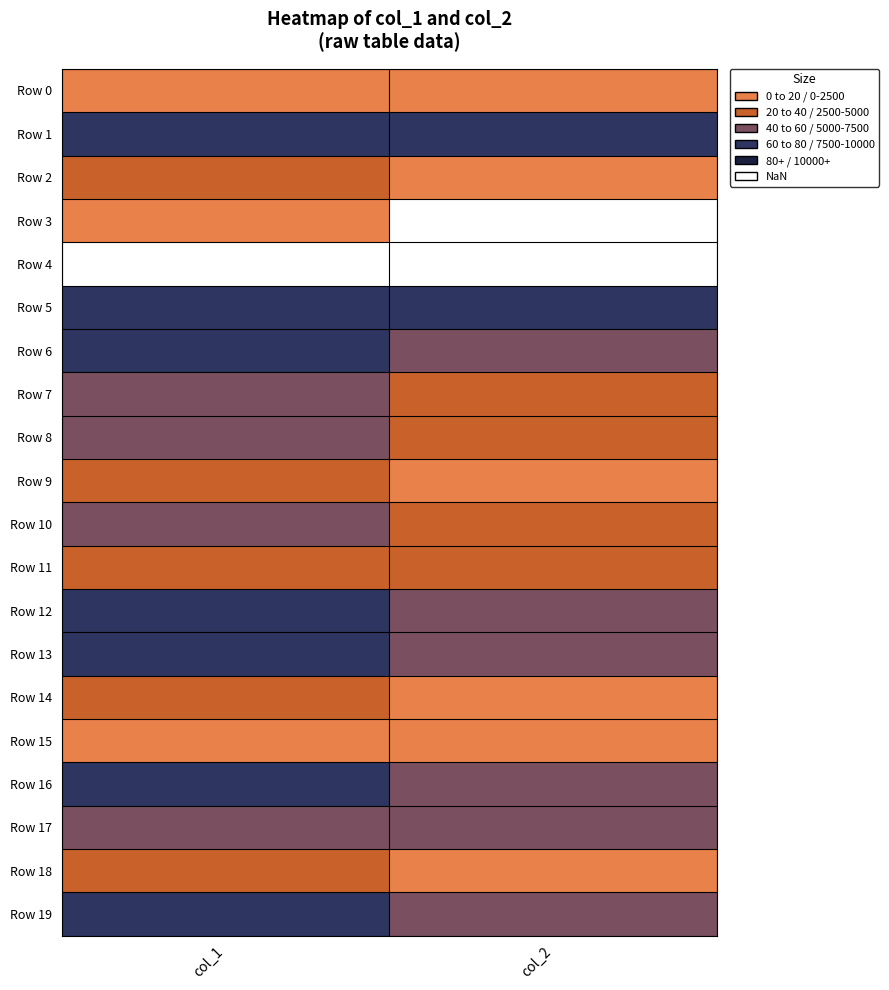

Reading right to left, transcribe all the data shown in this chart.

Row 0: col_2=1	col_1=1
Row 1: col_2=4	col_1=4
Row 2: col_2=1	col_1=2
Row 3: col_2=0	col_1=1
Row 4: col_2=0	col_1=0
Row 5: col_2=4	col_1=4
Row 6: col_2=3	col_1=4
Row 7: col_2=2	col_1=3
Row 8: col_2=2	col_1=3
Row 9: col_2=1	col_1=2
Row 10: col_2=2	col_1=3
Row 11: col_2=2	col_1=2
Row 12: col_2=3	col_1=4
Row 13: col_2=3	col_1=4
Row 14: col_2=1	col_1=2
Row 15: col_2=1	col_1=1
Row 16: col_2=3	col_1=4
Row 17: col_2=3	col_1=3
Row 18: col_2=1	col_1=2
Row 19: col_2=3	col_1=4